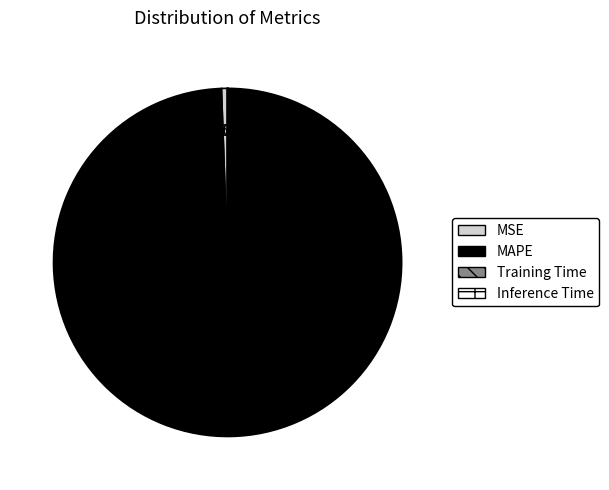

Between MSE and MAPE, which is larger?

MAPE